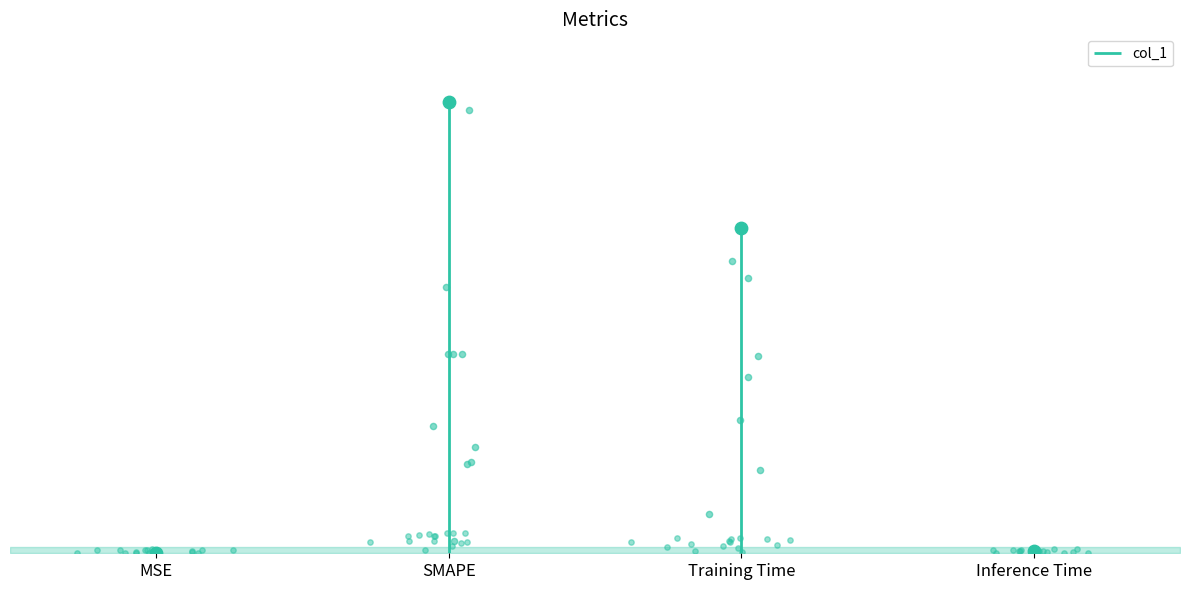

Between SMAPE and MSE, which is larger?

SMAPE